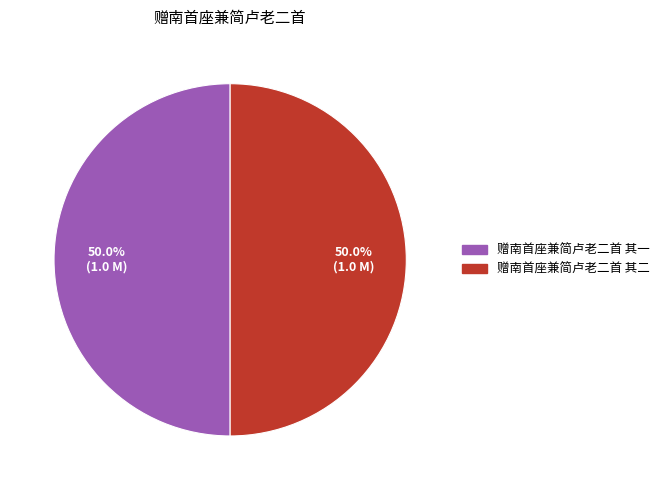

What is the ratio of the value at 赠南首座兼简卢老二首 其二 to the value at 赠南首座兼简卢老二首 其一?

1.0